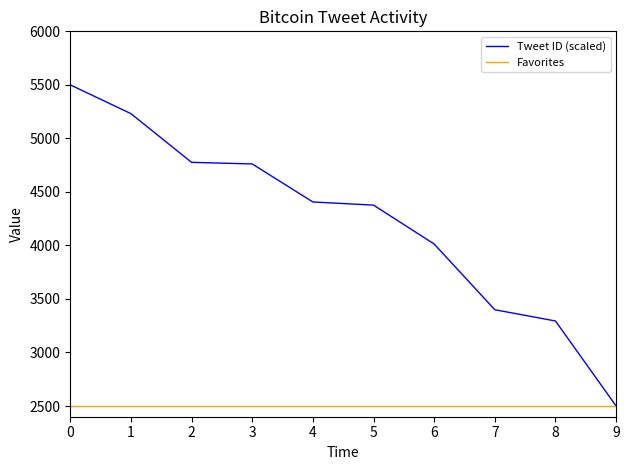

Read the Favorites value at 8.

2500.0